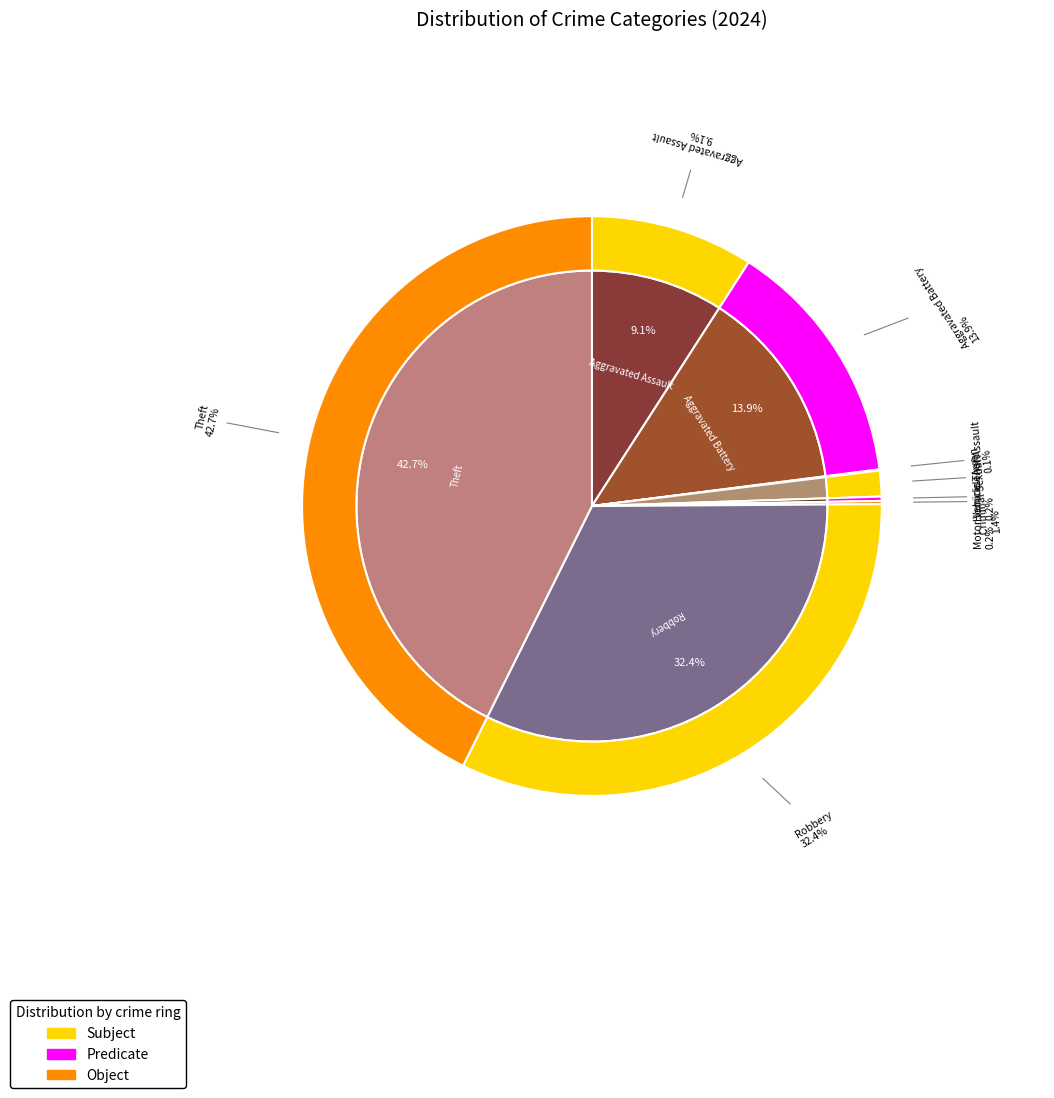

Which slice is the largest?

Theft